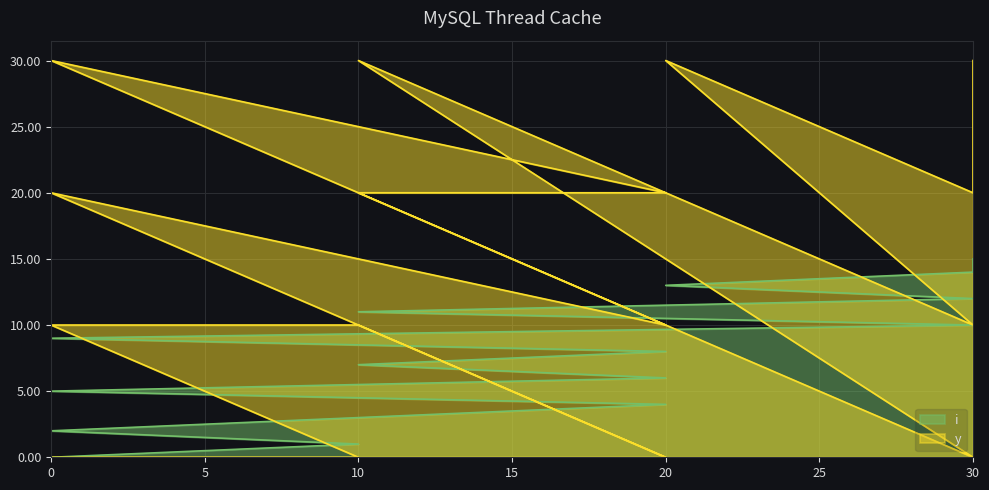

True or false: i has a value of 1 at 10.

True